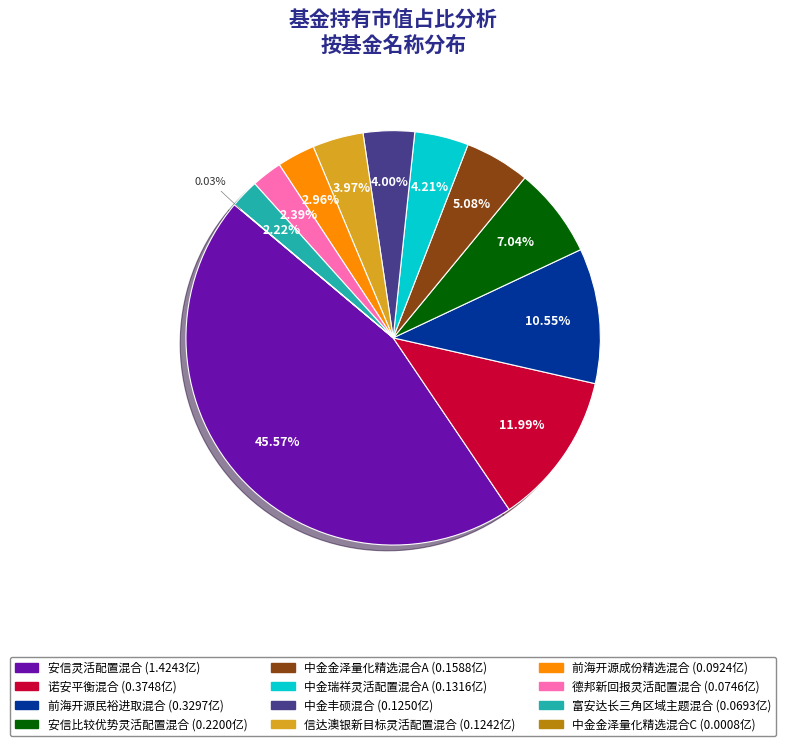

Does 信达澳银新目标灵活配置混合 represent more than half of the total?

No